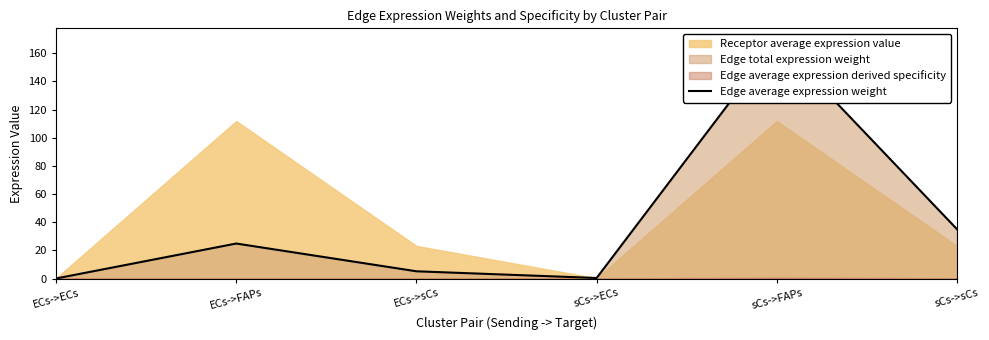

At which label does the data first exceed 24?

ECs->FAPs